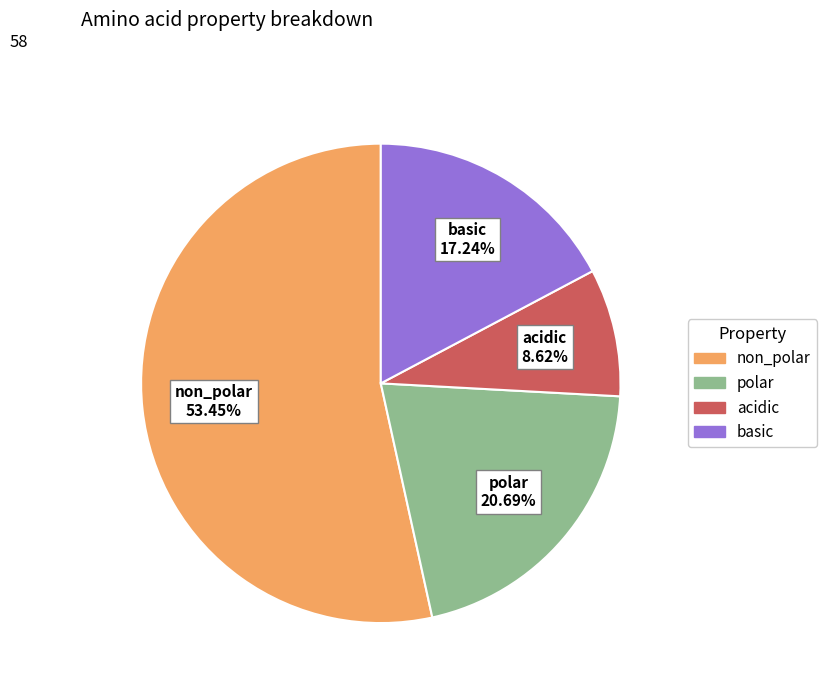

The acidic slice represents 18% of the pie. True or false?

False